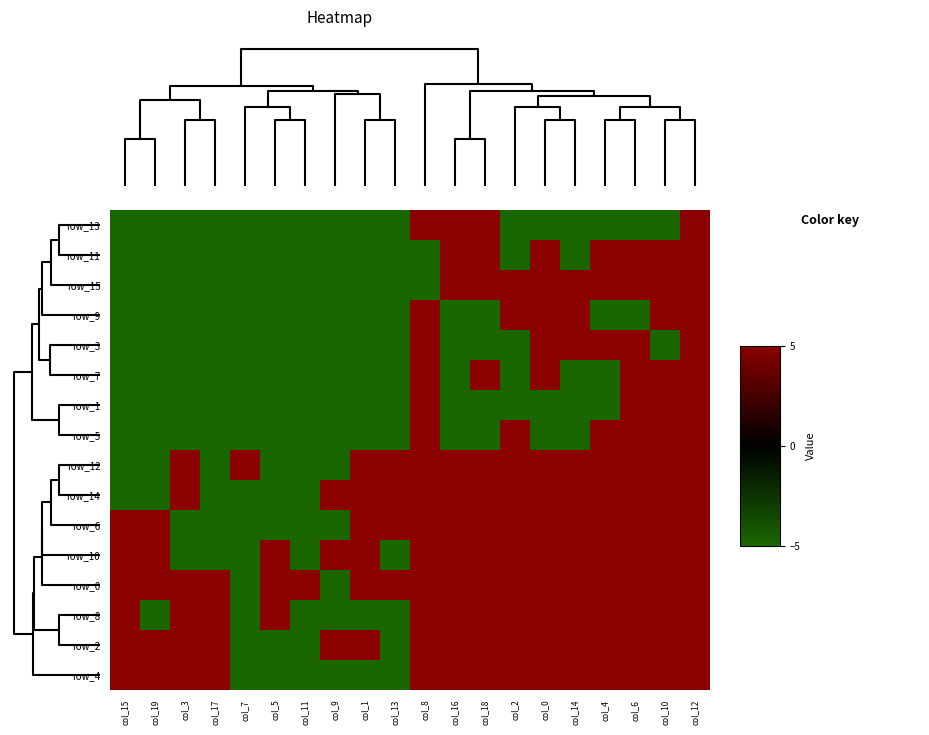

At which category is the sum across all series the highest?

col_12